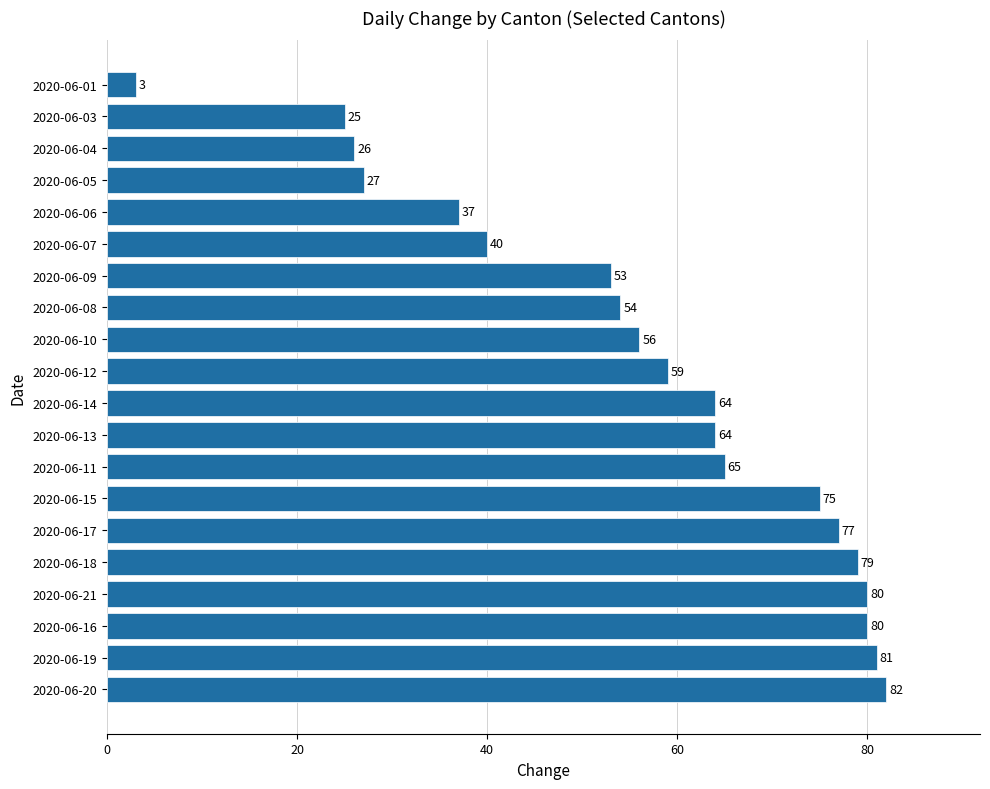

Where is the data nearest to the value 42?

2020-06-07